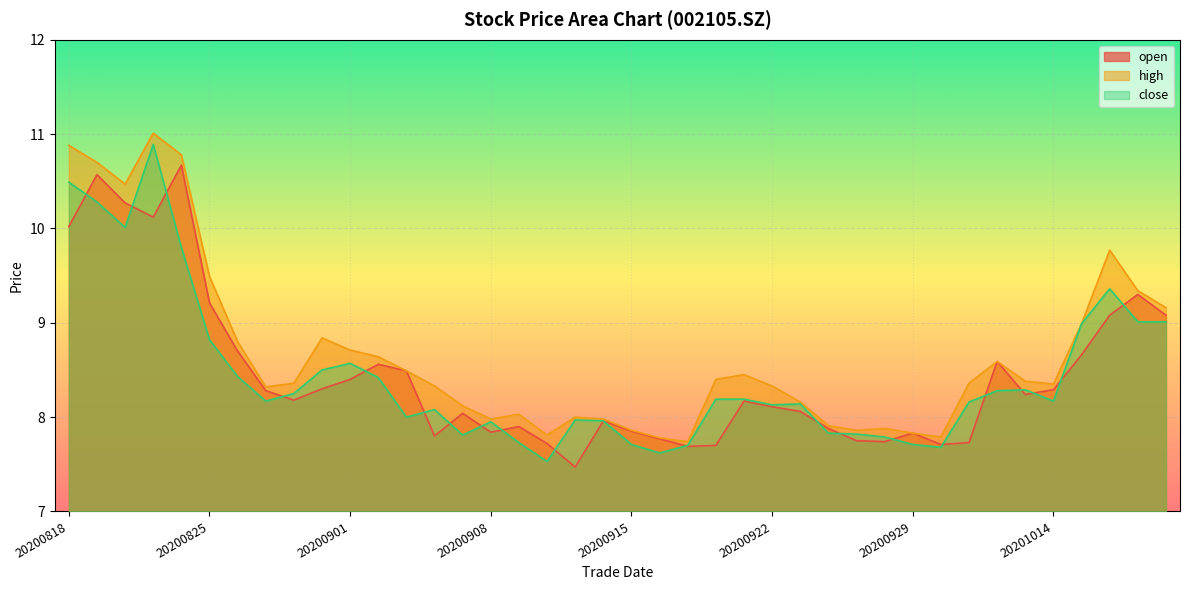

What is the highest value of the close series?

10.9